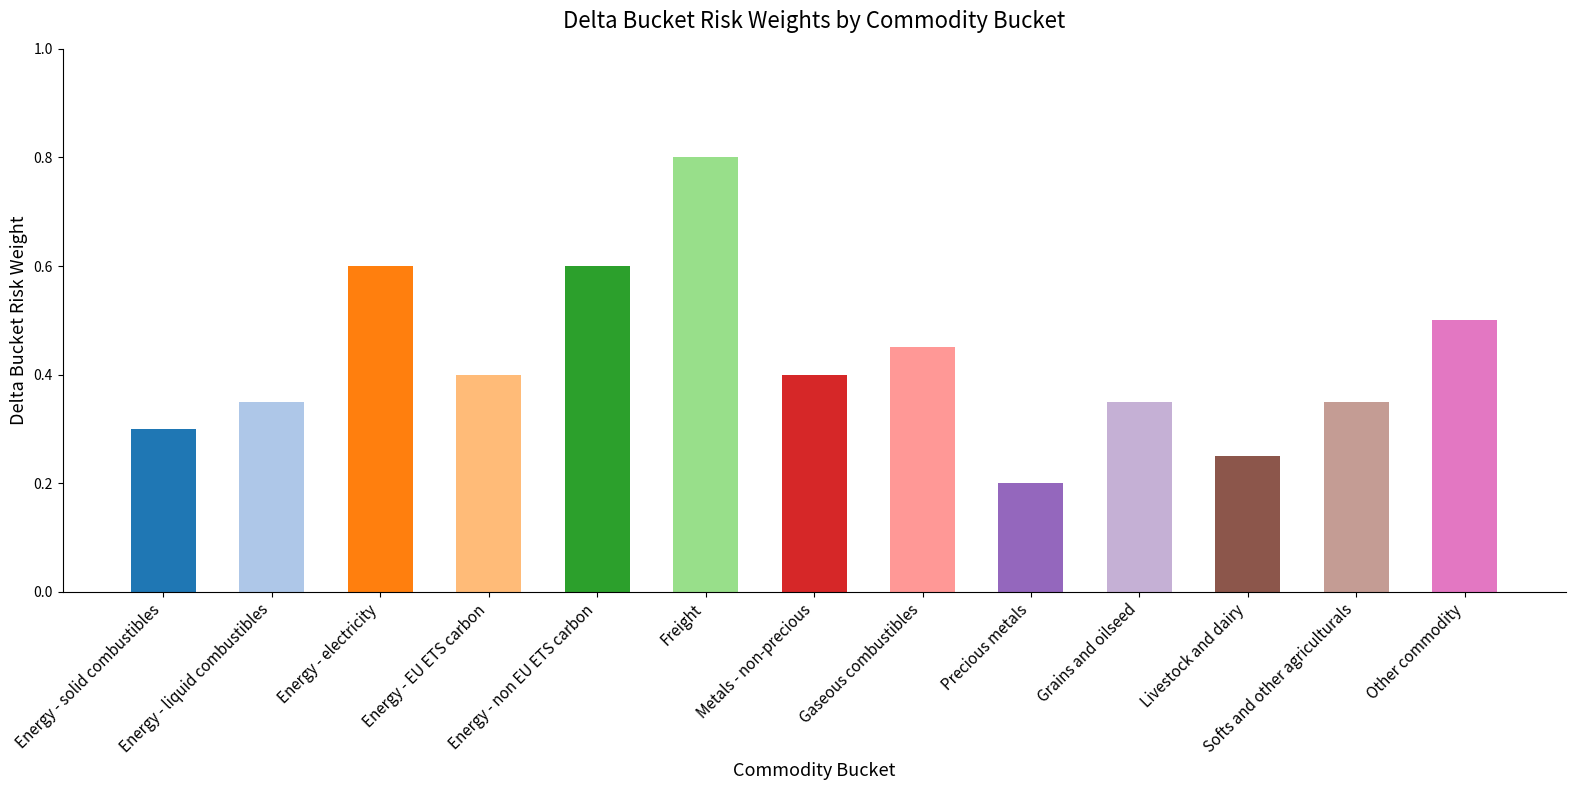

At which label is the value closest to 0?

Precious metals